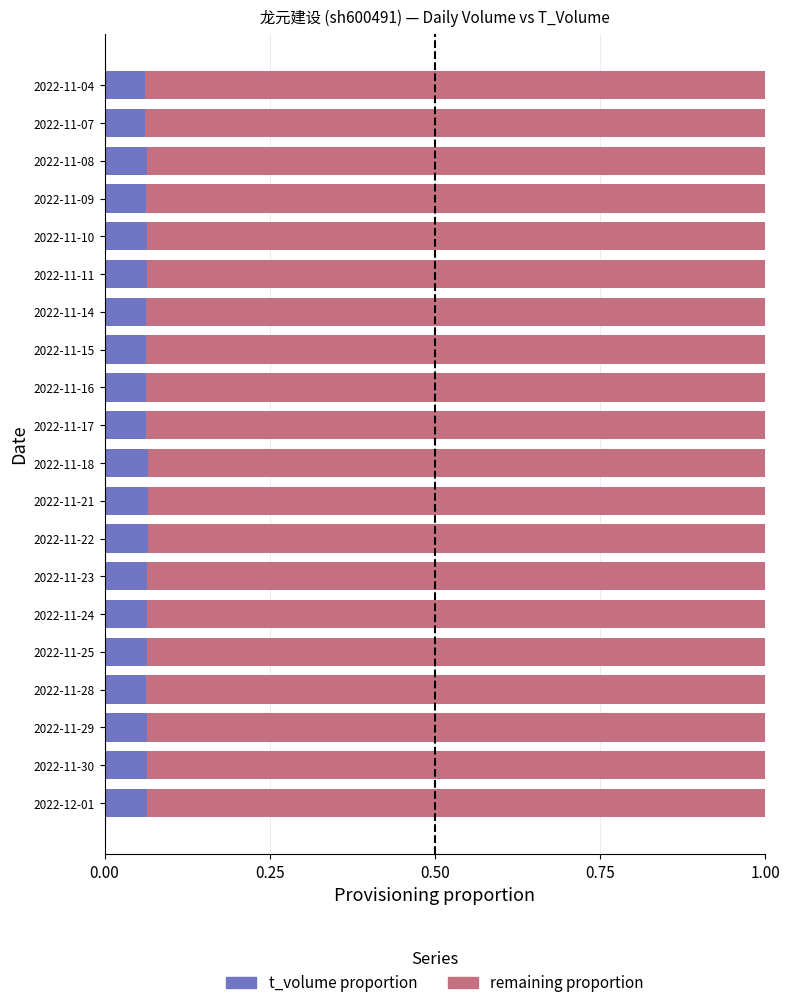

What is the sum of all t_volume proportion values?

1.3